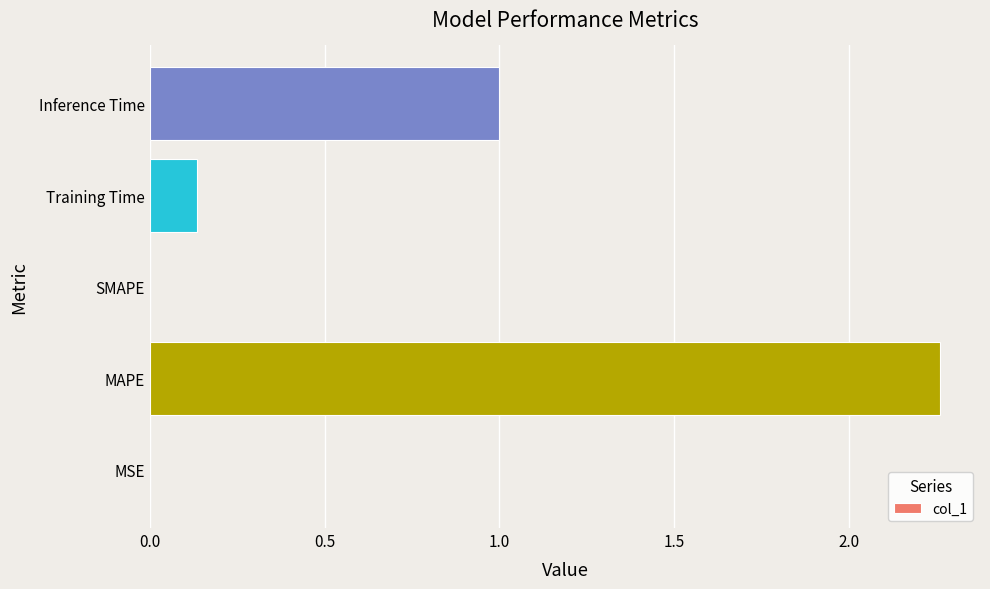

Which label corresponds to the largest value in the chart?

MAPE